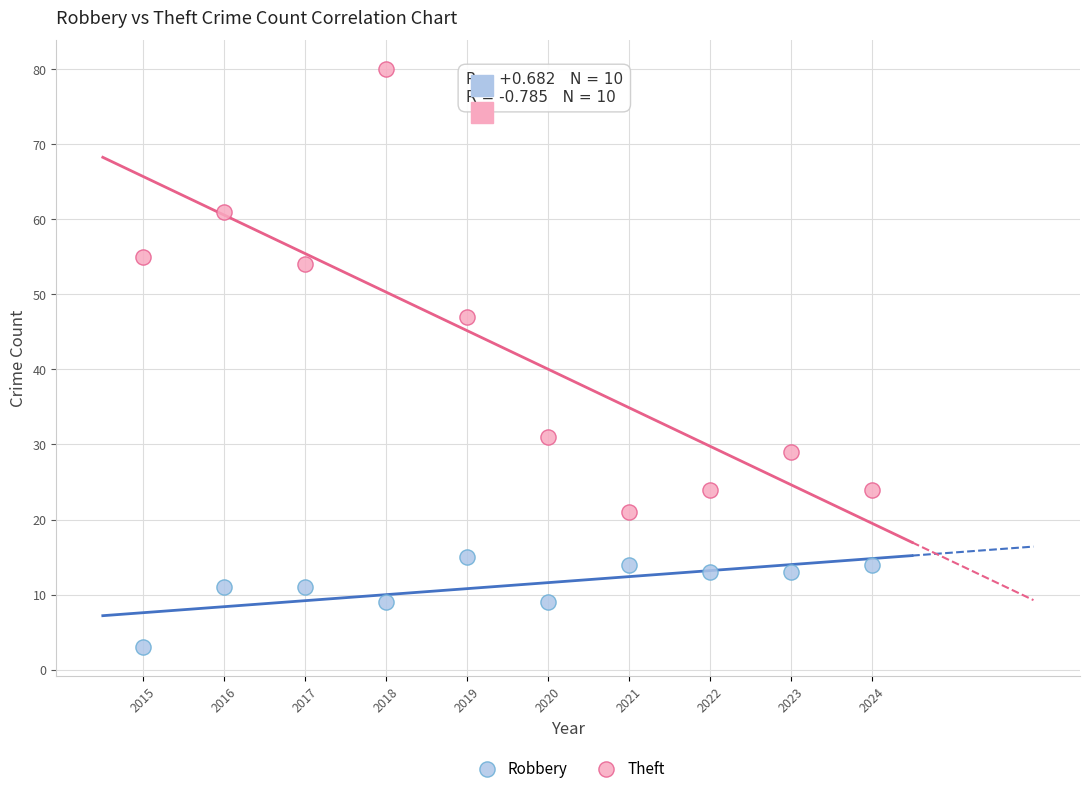

Which series contains the lowest Y value?

Robbery